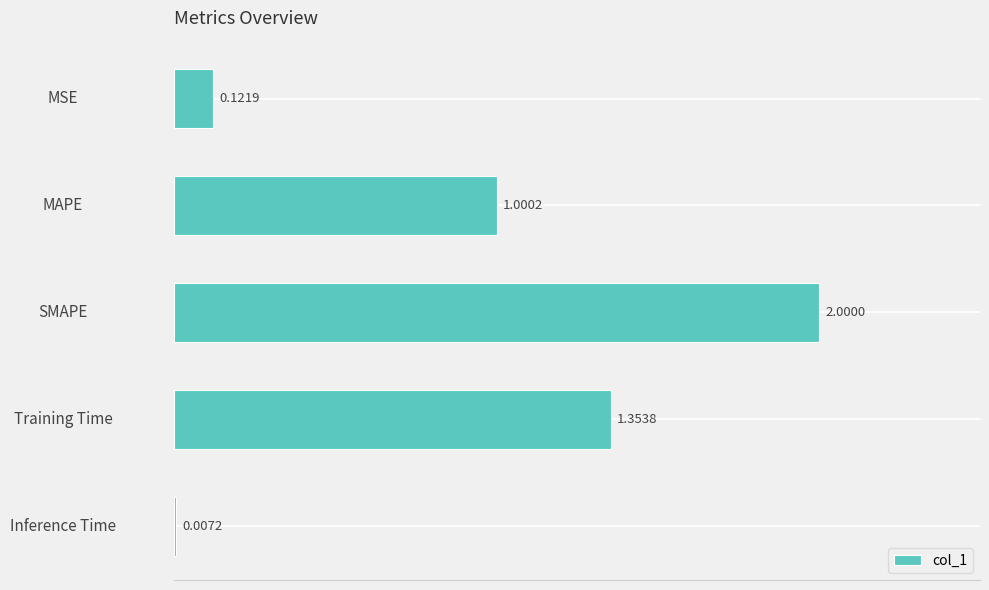

Where is the data nearest to the value 1?

MAPE